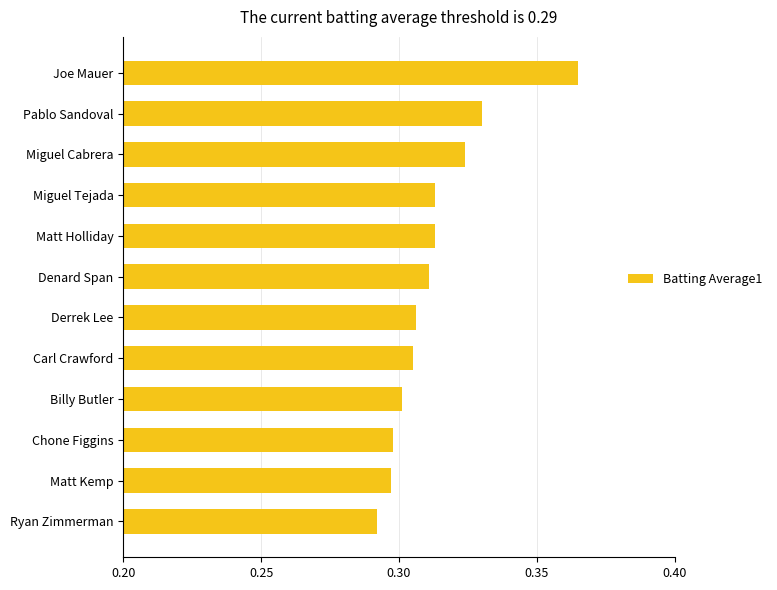

How many values are between 0 and 1?

12